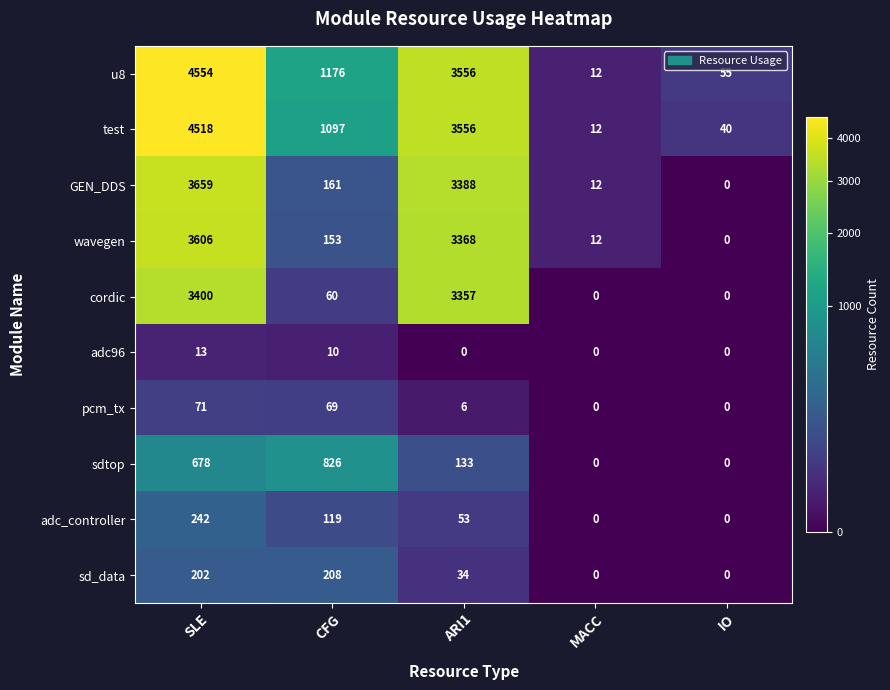

Where is adc_controller nearest to the value 121?

CFG